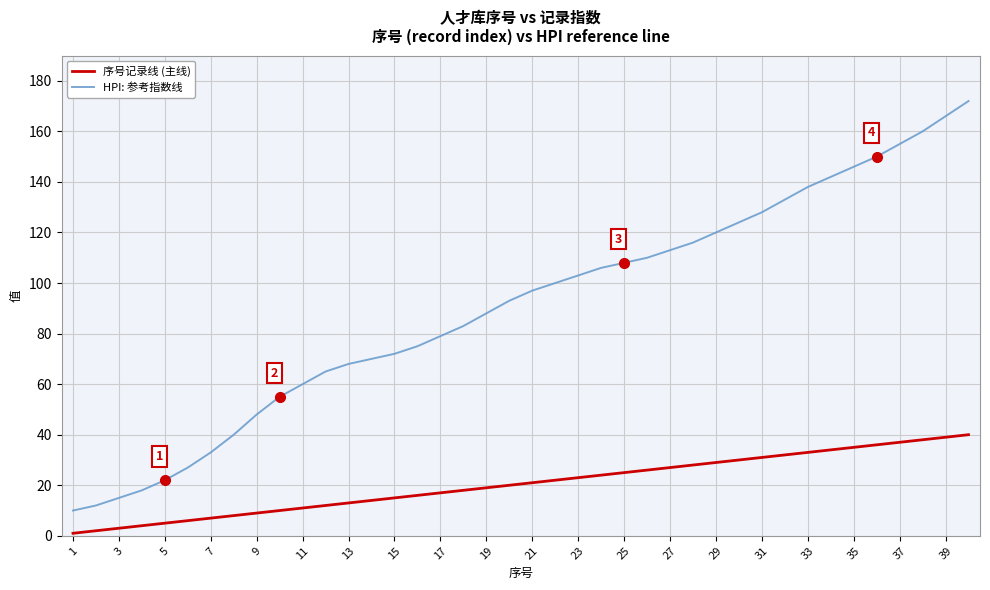

List the series in order of their overall mean, highest first.

HPI: 参考指数线, 序号记录线 (主线)